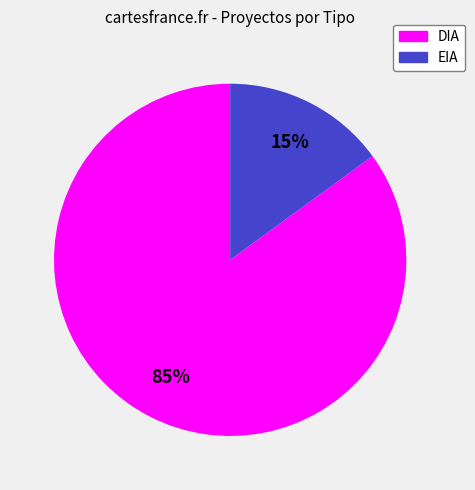

Which has a higher value, DIA or EIA?

DIA